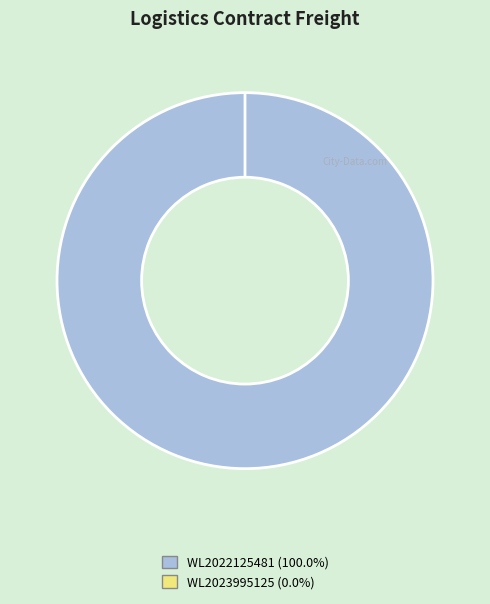

To the nearest percent, what is the average slice percentage?

50%